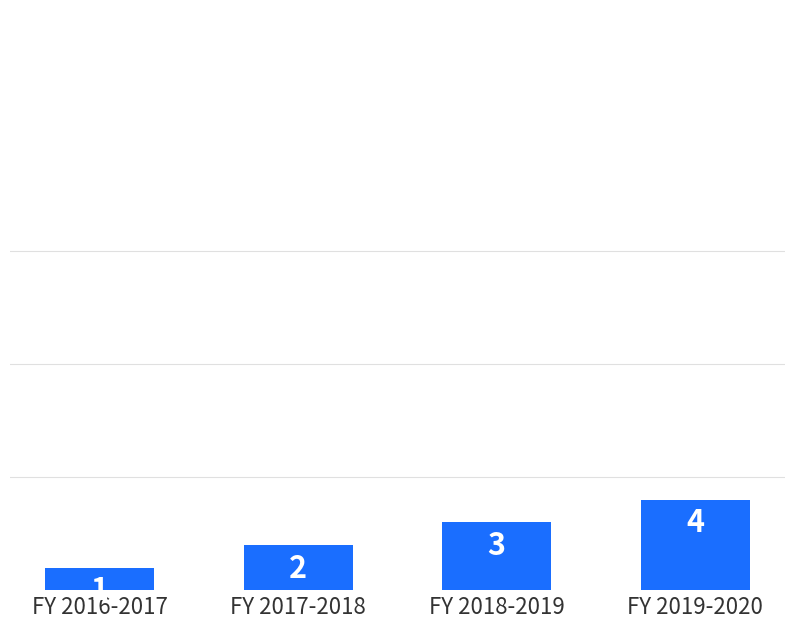

What is the smallest value displayed?

1